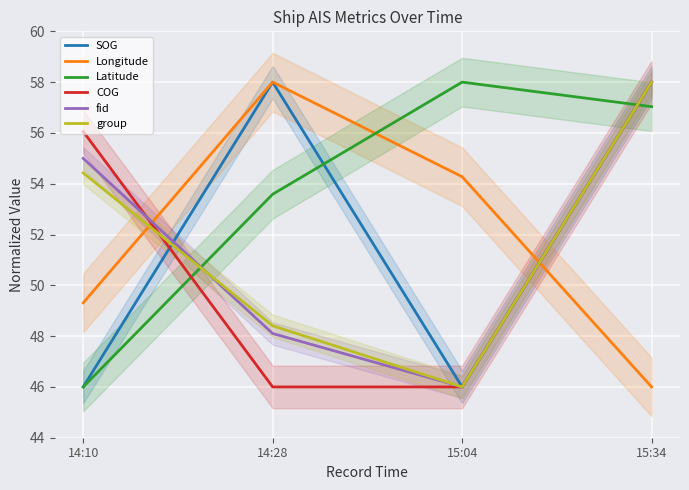

Reading left to right, list all the values displayed in this chart.

SOG: 14:10=46.0	14:28=58.0	15:04=46.0	15:34=58.0
Longitude: 14:10=49.3	14:28=58.0	15:04=54.3	15:34=46.0
Latitude: 14:10=46.0	14:28=53.6	15:04=58.0	15:34=57.0
COG: 14:10=56.1	14:28=46.0	15:04=46.0	15:34=58.0
fid: 14:10=55.0	14:28=48.1	15:04=46.0	15:34=58.0
group: 14:10=54.4	14:28=48.4	15:04=46.0	15:34=58.0